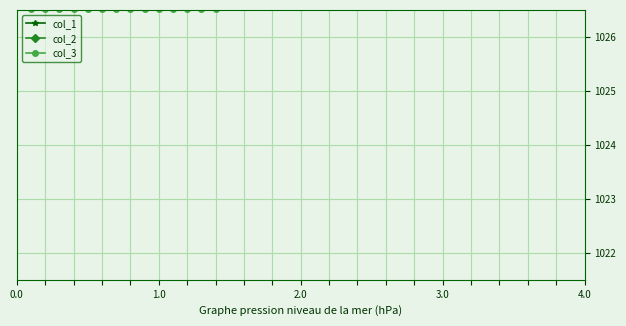

What is the value of the col_1 point at the 17th from the left?

1027.8